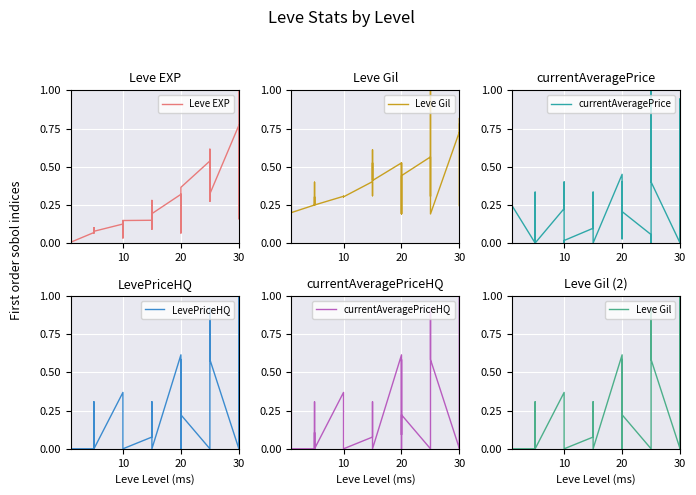

How many times do currentAveragePrice and currentAveragePriceHQ cross each other?

11